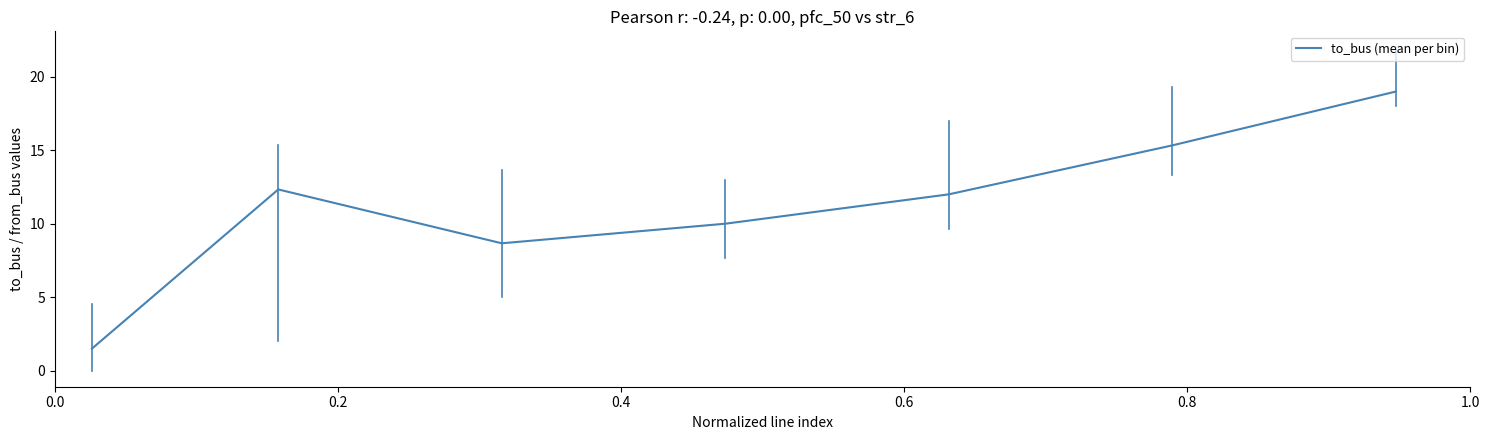

How many lines are shown in the chart?

1